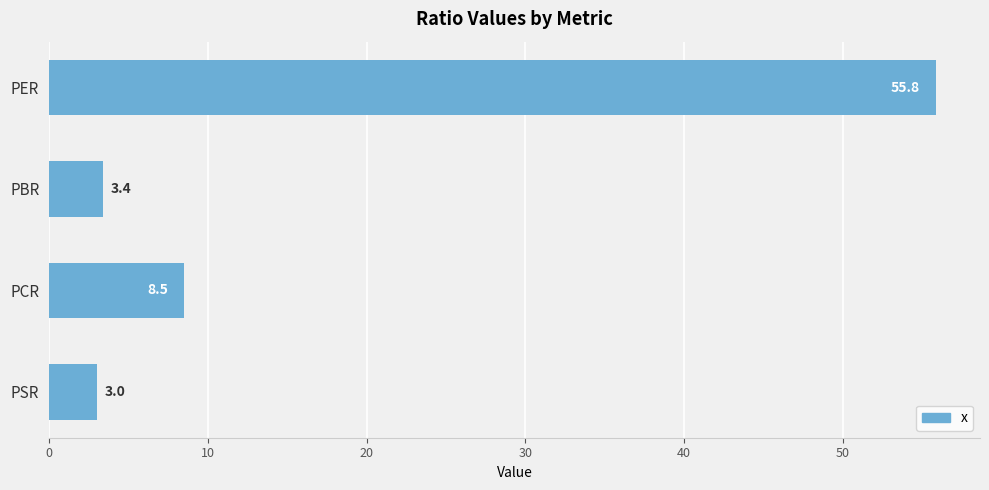

Between PSR and PBR, which is larger?

PBR